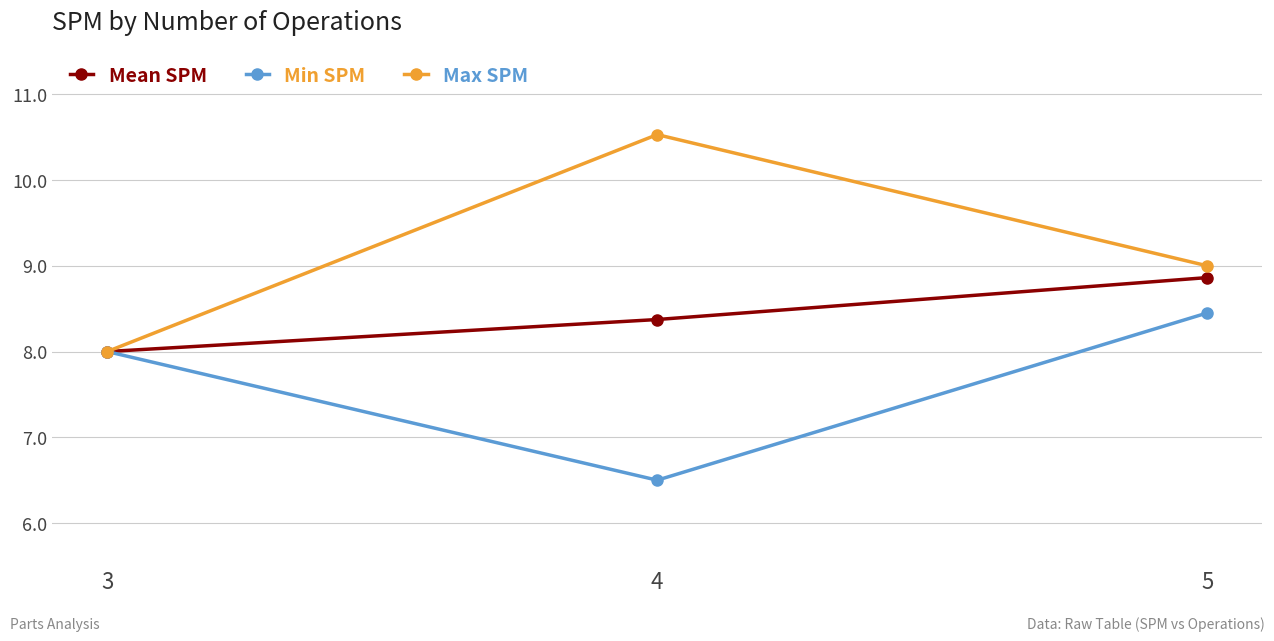

Which series has the largest range (max minus min)?

Max SPM